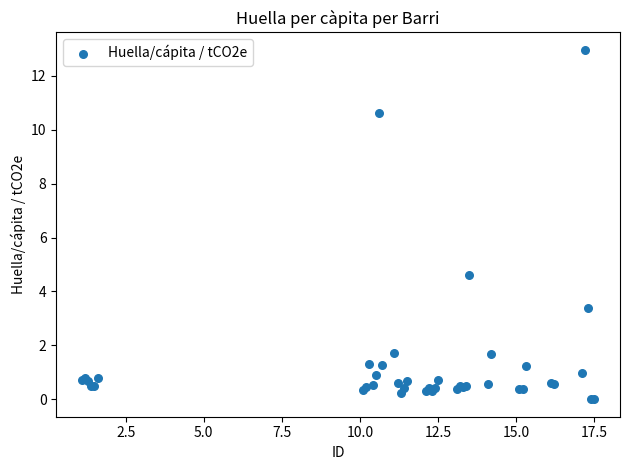

What Y value in the scatter plot is closest to 6?

4.6